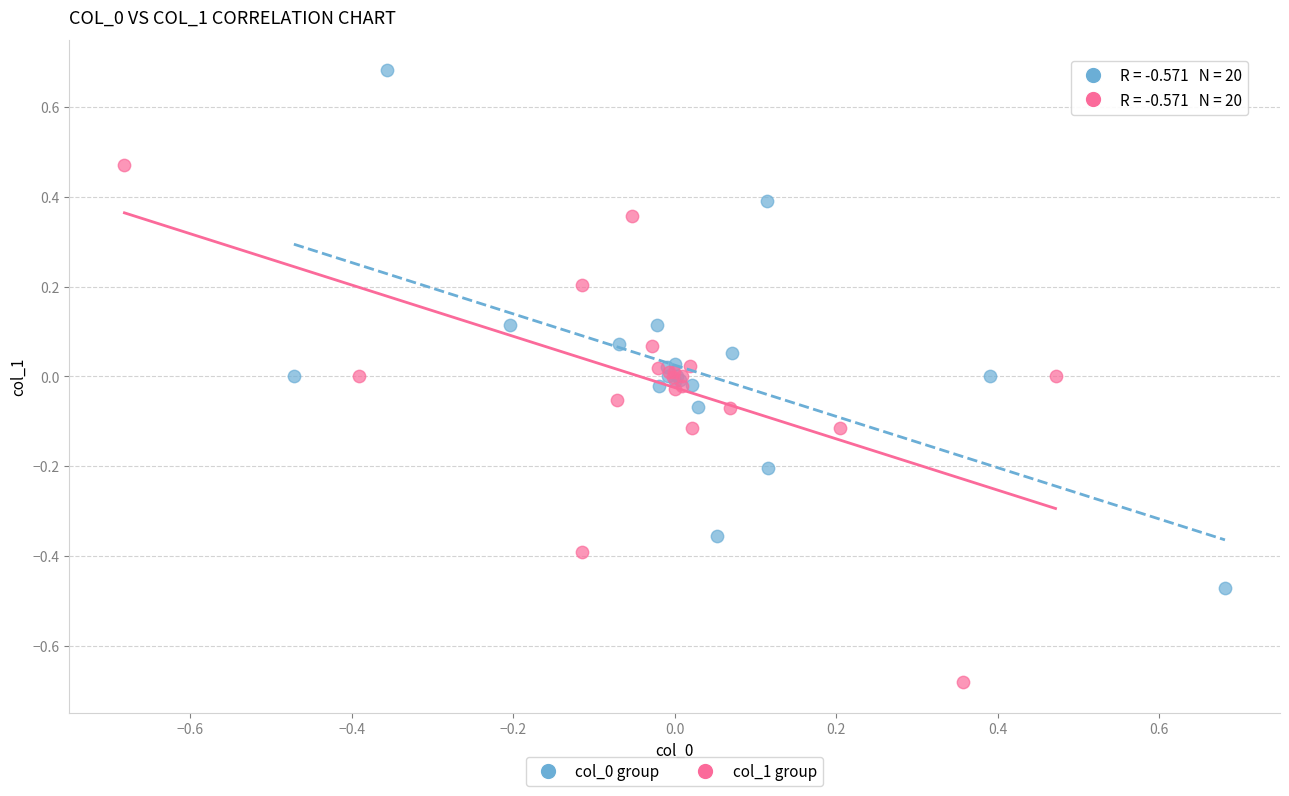

Which series contains the lowest Y value?

col_1 group